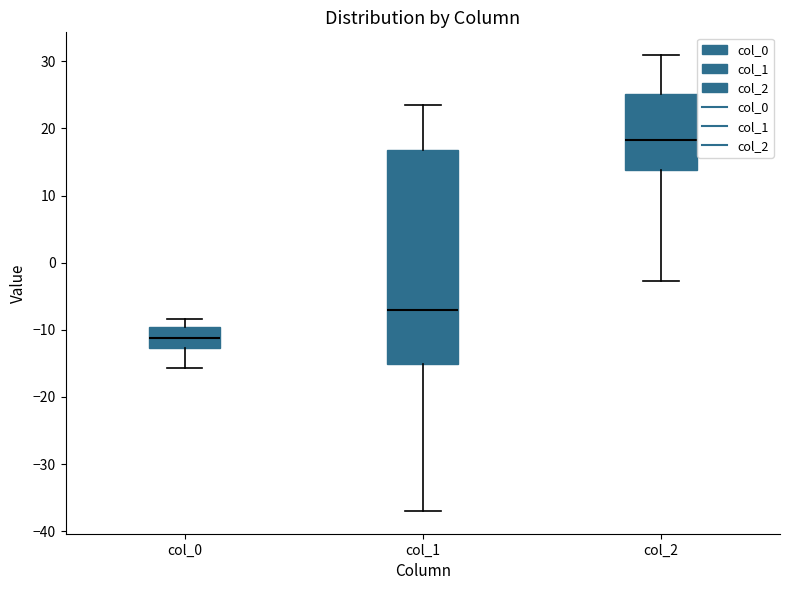

Reading left to right, read every box against the y-axis: the position of its median line, the range the box covers, and the ends of its whiskers. The values are not printed on the chart, so give them approximately, as read against the axis.

col_0: median -11, box -13 to -10, whiskers -16 to -8
col_1: median -7, box -15 to 17, whiskers -37 to 24
col_2: median 18, box 14 to 25, whiskers -3 to 31